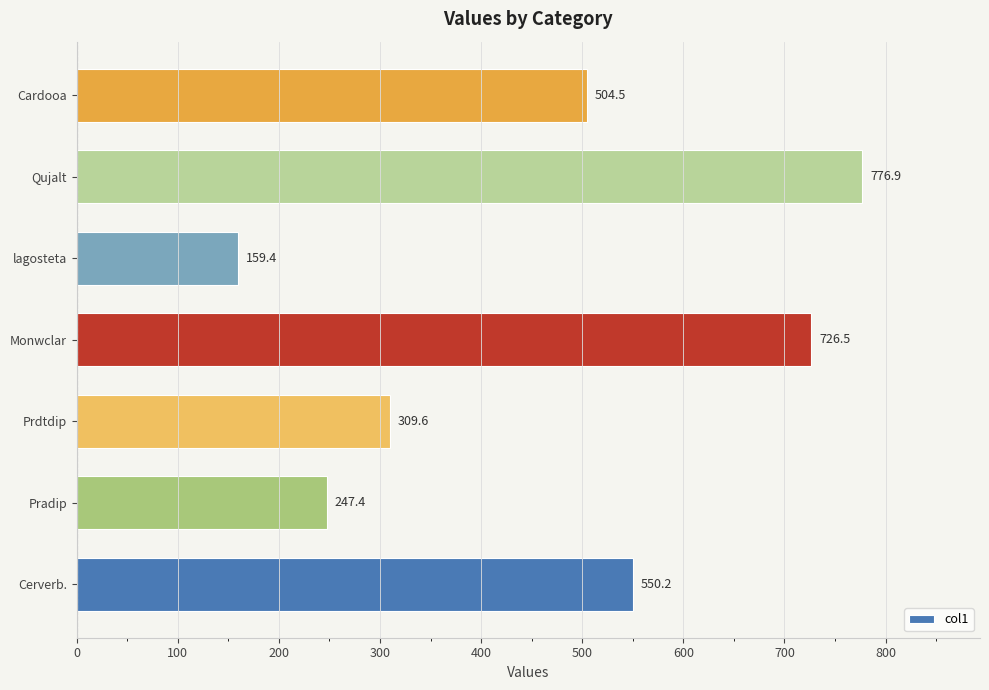

True or false: the data shows 472.1 at Prdtdip.

False